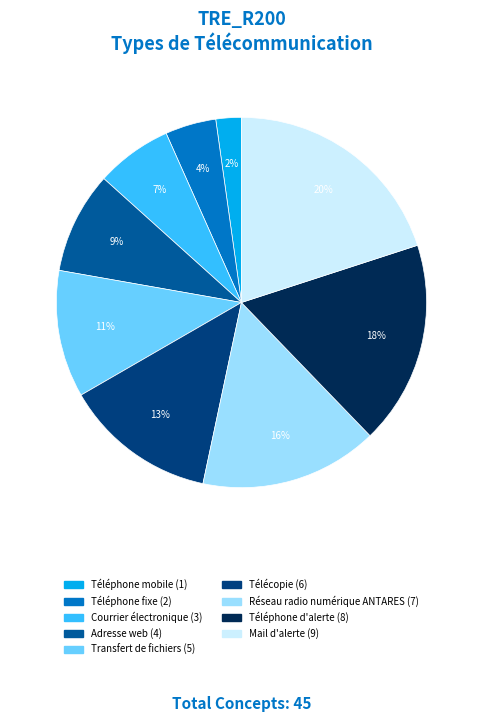

Is it true that Adresse web is 9% of the pie?

True